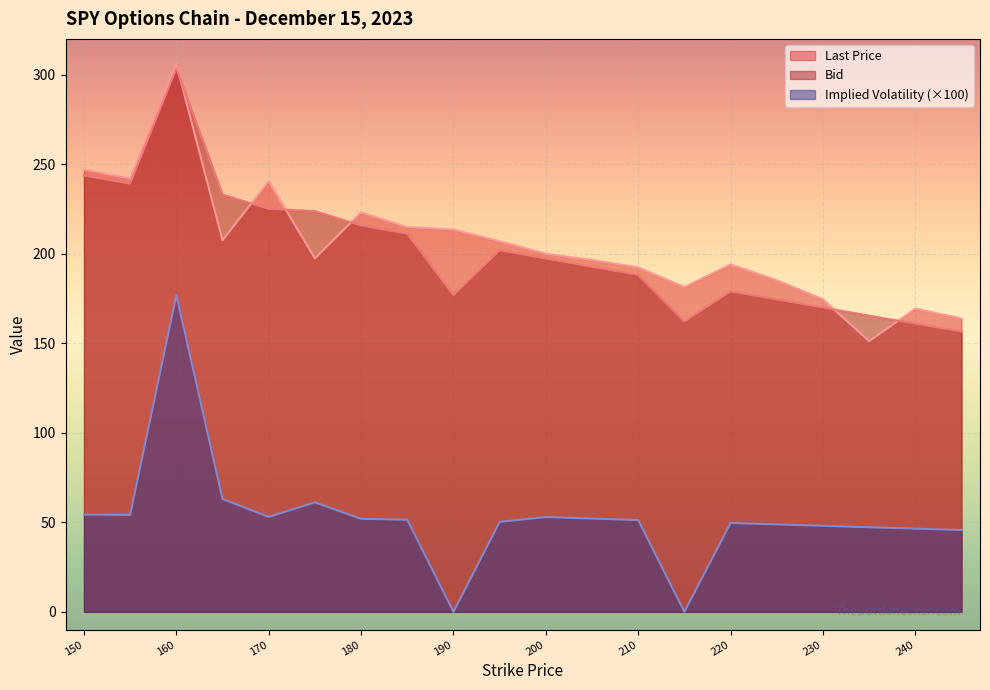

How many data points does each series have?

20